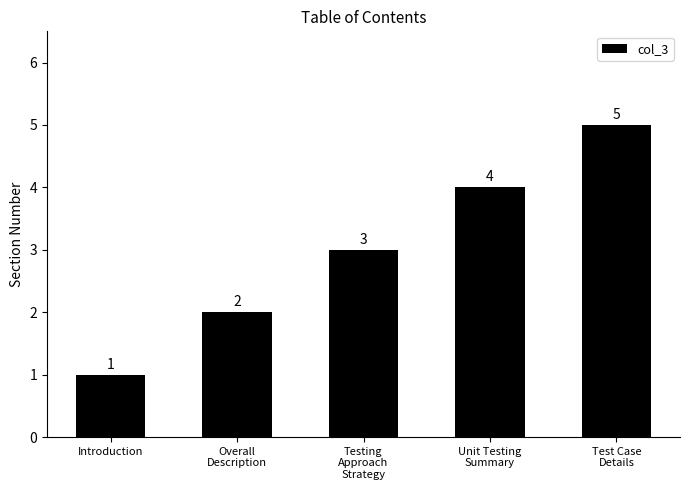

List the labels in order of value, largest first.

Test Case
Details, Unit Testing
Summary, Testing
Approach
Strategy, Overall
Description, Introduction